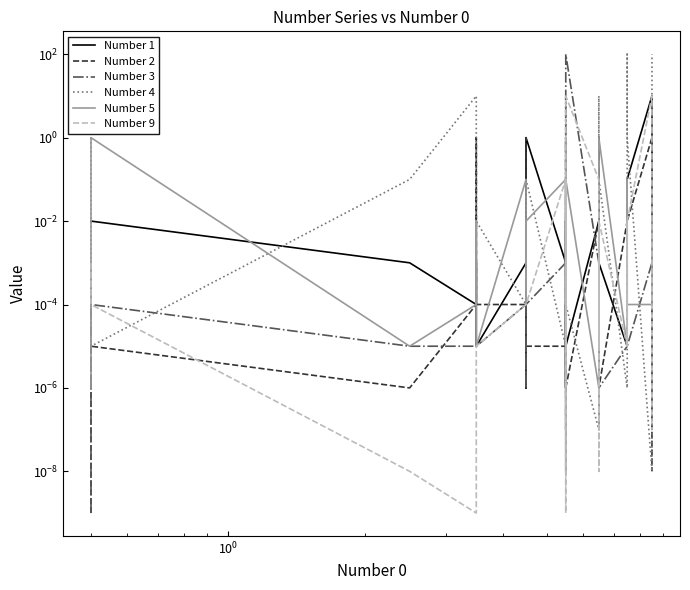

How many lines are shown in the chart?

6